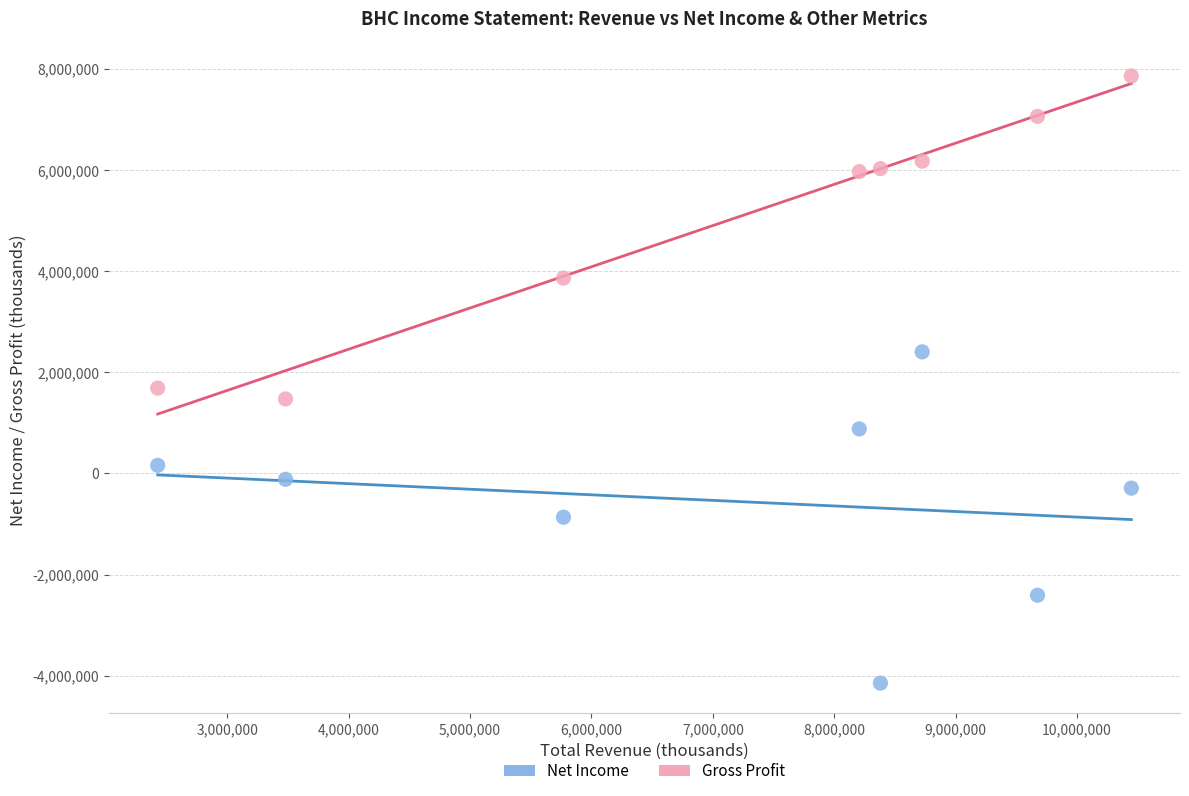

Which series reaches the maximum Y coordinate?

Gross Profit